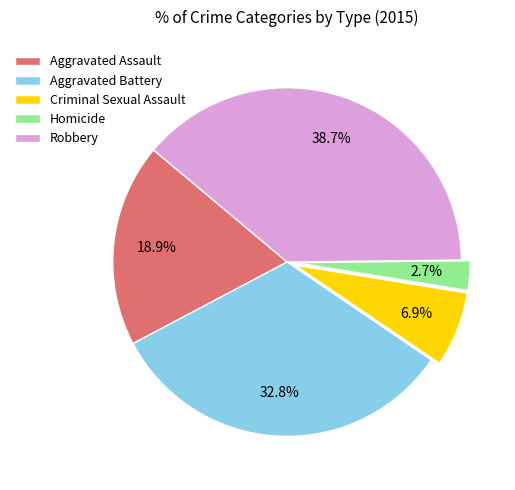

Does Criminal Sexual Assault account for over 50% of the chart?

No